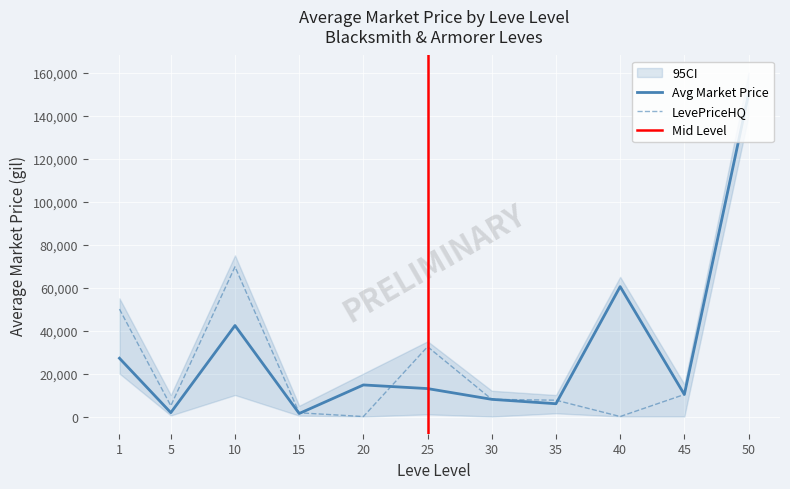

What is the total value across all series at 10?

182739